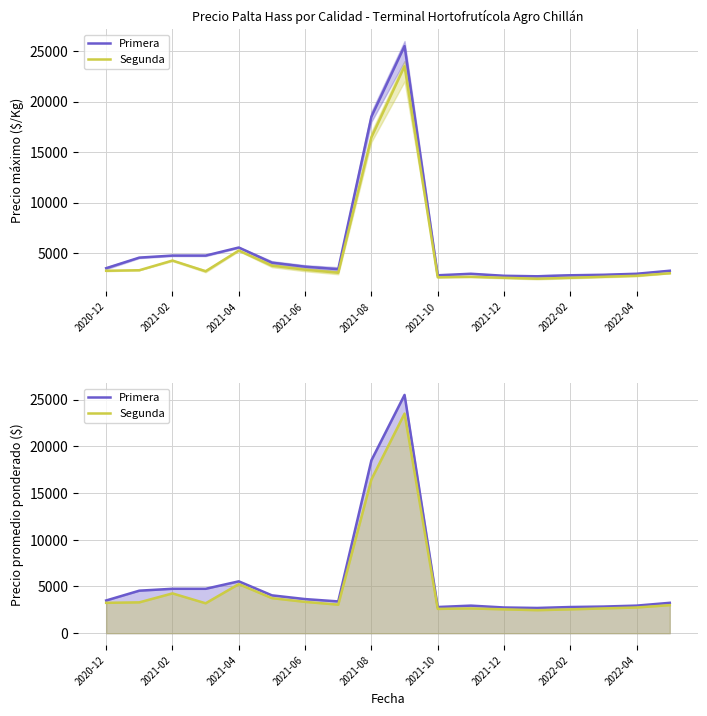

The Segunda series shows 1707 at 2022-02. True or false?

False